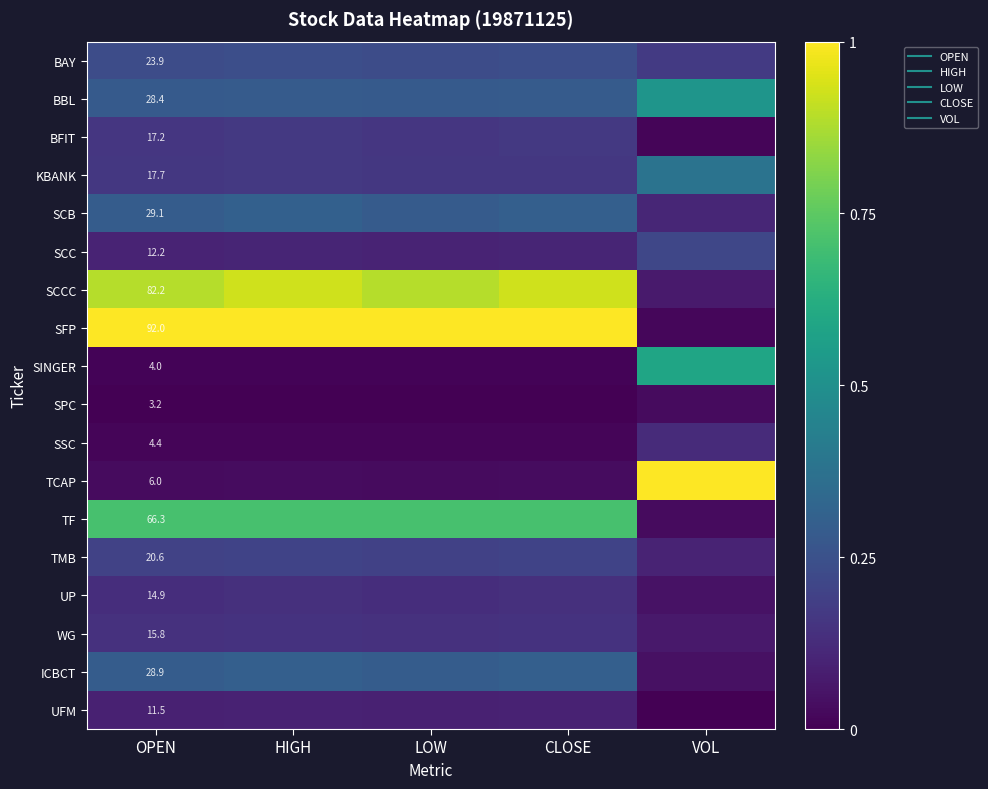

The value of WG at HIGH is 0.0. True or false?

False